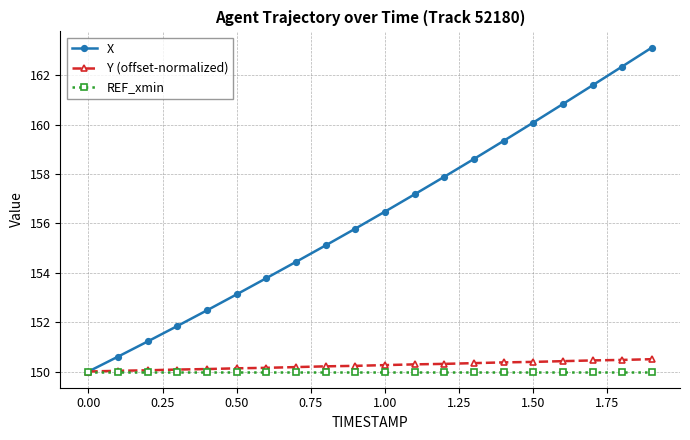

Which series has the largest total across all categories?

X